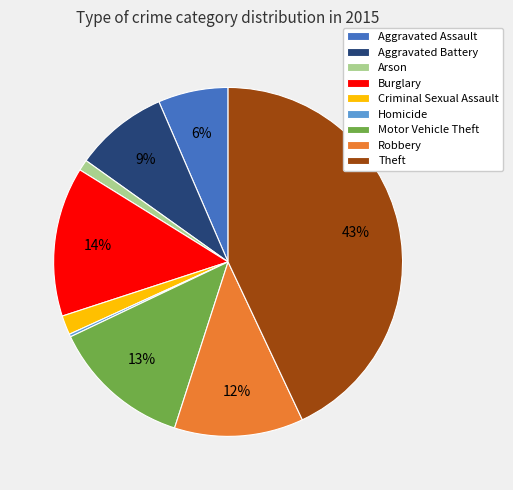

Is the sum of Arson and Aggravated Assault greater than half?

No